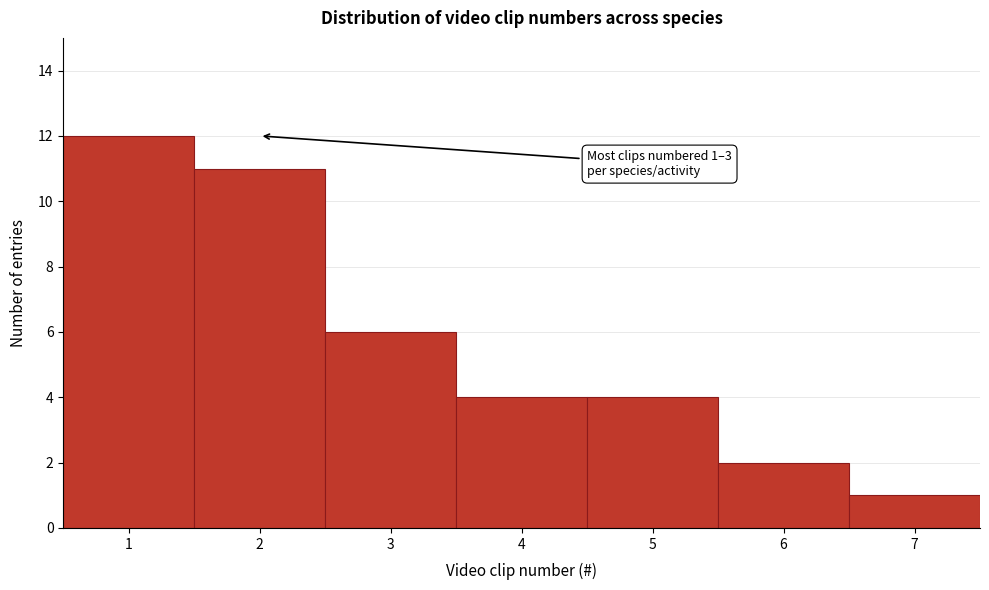

Over which range of the x-axis is the bar tallest?

0.5 to 1.5